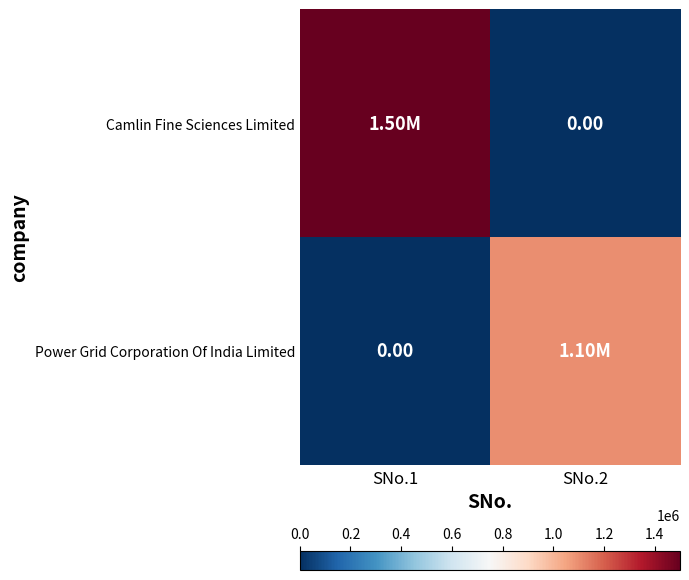

How many Power Grid Corporation Of India Limited values are between 0 and 1100000?

2